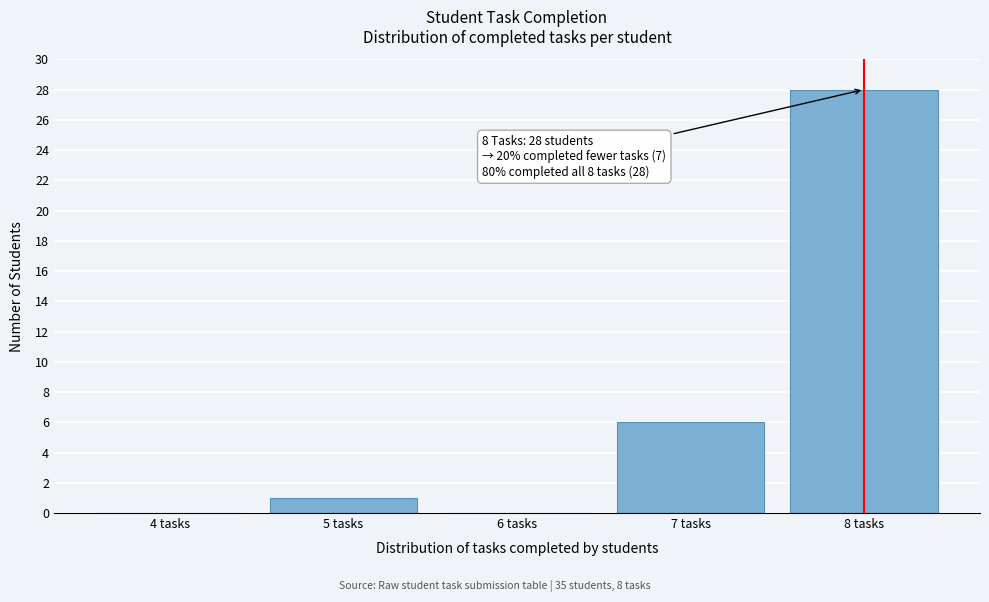

Reading left to right, what are all the values shown in this chart?

4 tasks=0	5 tasks=1	6 tasks=0	7 tasks=6	8 tasks=28